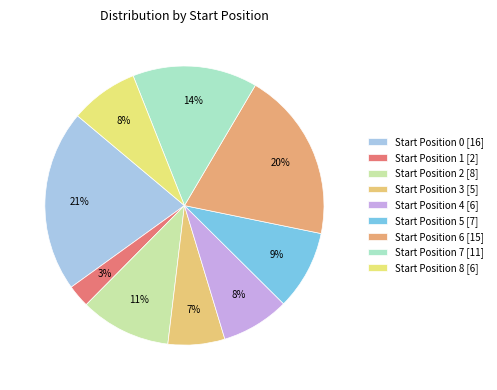

Count the number of slices in the pie.

9